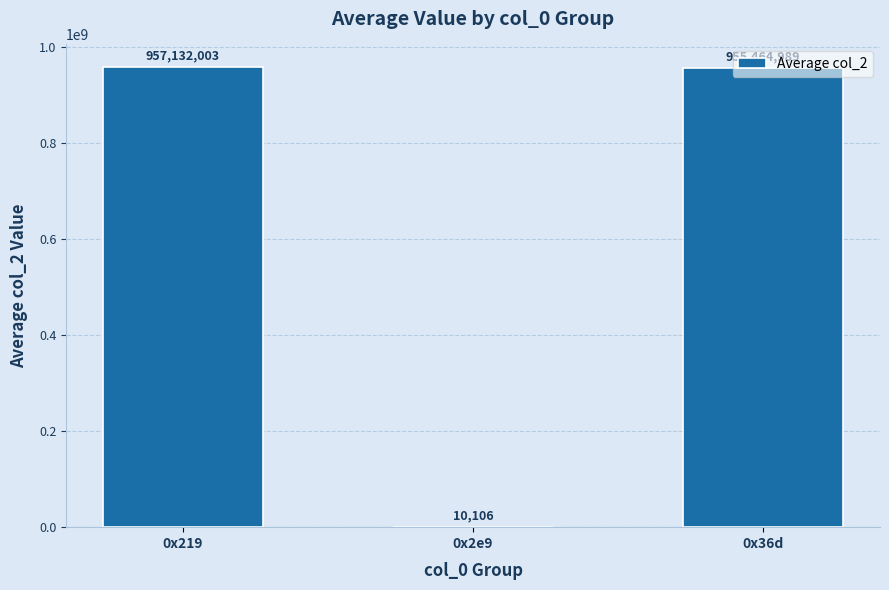

What is the maximum value shown in the chart?

957132003